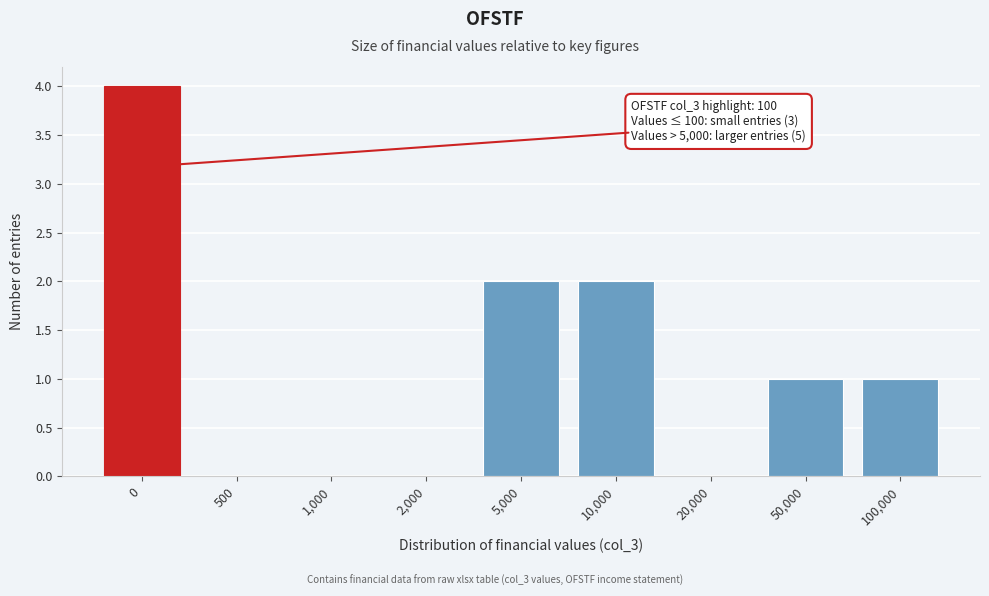

Reading left to right, list all the values displayed in this chart.

0=4	500=0	1,000=0	2,000=0	5,000=2	10,000=2	20,000=0	50,000=1	100,000=1